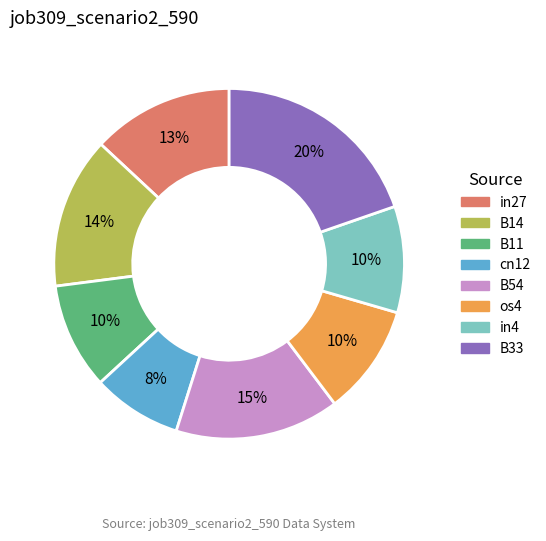

Is it true that B11 is 1% of the pie?

False